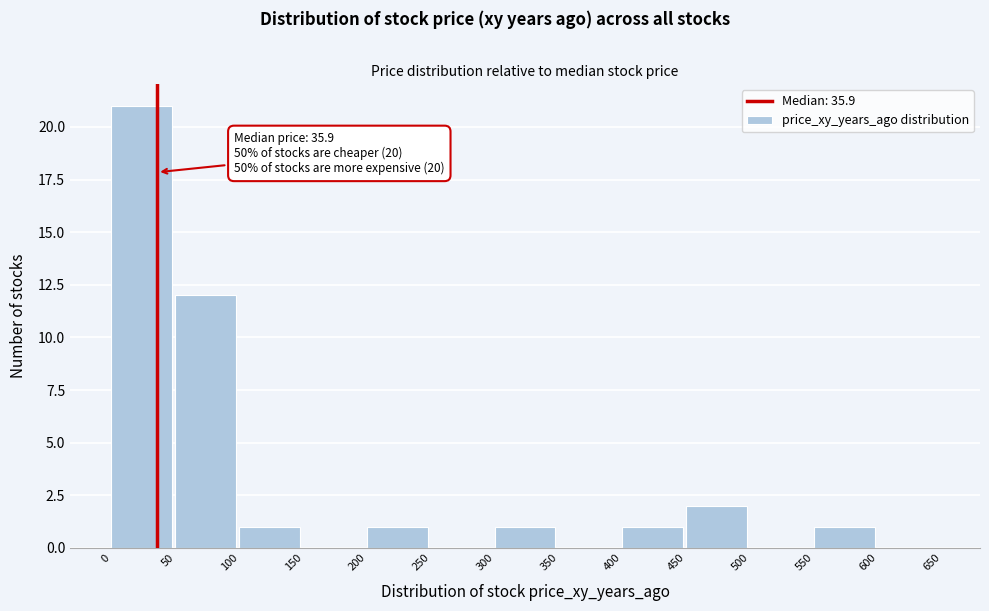

Which range on the x-axis has the tallest bar?

0 to 50